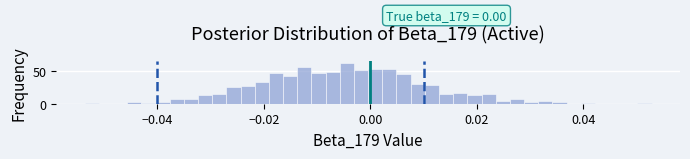

Around what value on the x-axis is the tallest bar? Give the approximate position of its centre, as read against the axis.

-0.004